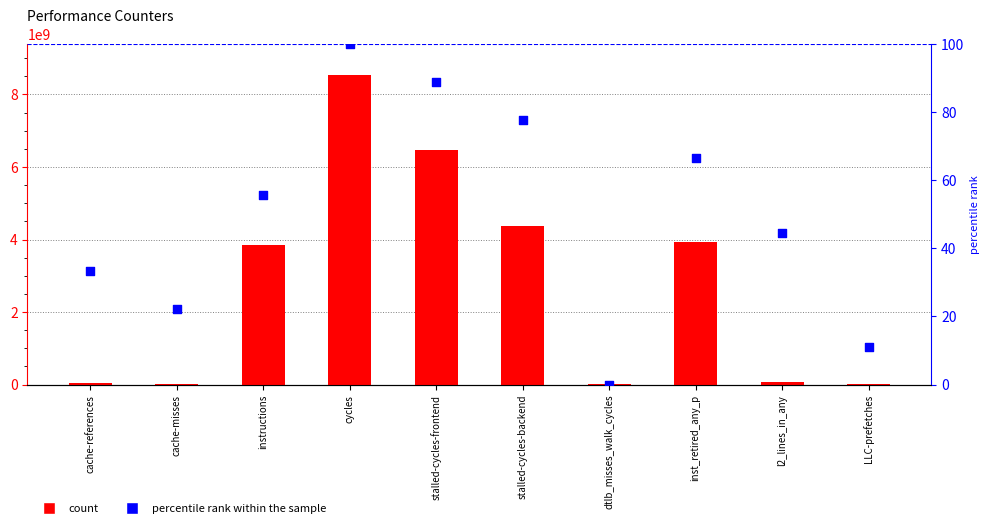

At which category is the sum across all series the highest?

cycles